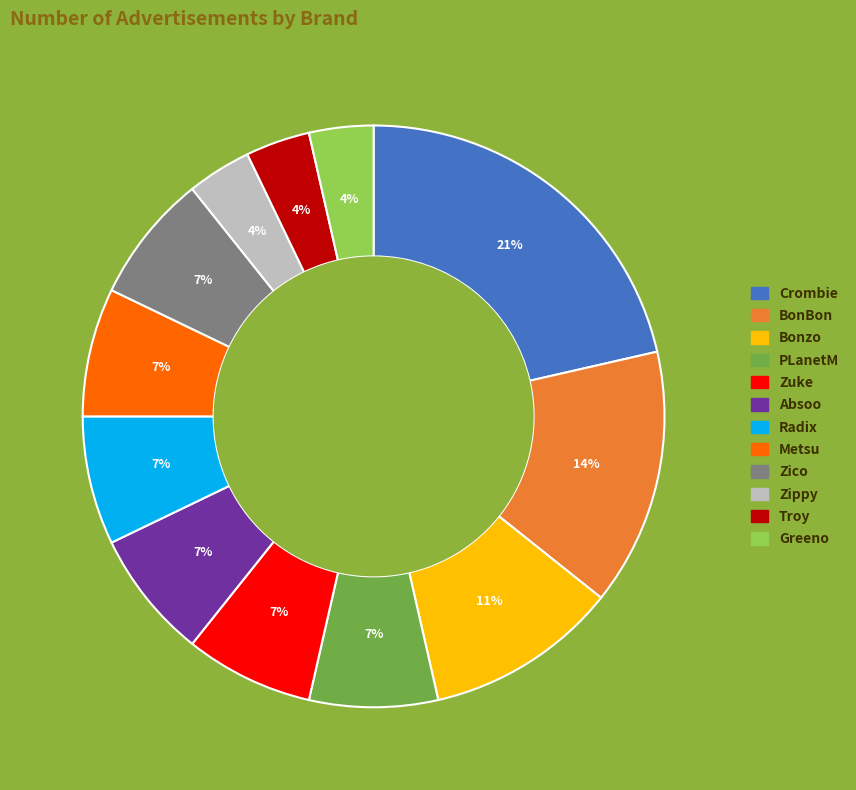

Which slice is the largest?

Crombie